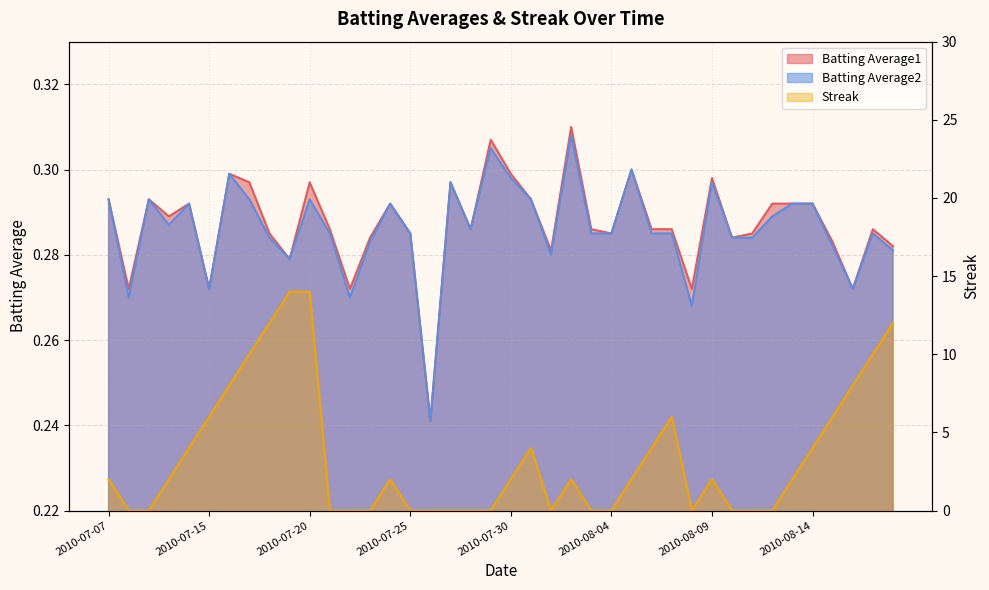

Reading left to right, list all the values displayed in this chart.

Batting Average1: 2010-07-07=0.3	2010-07-08=0.3	2010-07-09=0.3	2010-07-10=0.3	2010-07-11=0.3	2010-07-15=0.3	2010-07-16=0.3	2010-07-17=0.3	2010-07-18=0.3	2010-07-19=0.3	2010-07-20=0.3	2010-07-21=0.3	2010-07-22=0.3	2010-07-23=0.3	2010-07-24=0.3	2010-07-25=0.3	2010-07-26=0.2	2010-07-27=0.3	2010-07-28=0.3	2010-07-29=0.3	2010-07-30=0.3	2010-07-31=0.3	2010-08-01=0.3	2010-08-02=0.3	2010-08-03=0.3	2010-08-04=0.3	2010-08-05=0.3	2010-08-06=0.3	2010-08-07=0.3	2010-08-08=0.3	2010-08-09=0.3	2010-08-10=0.3	2010-08-11=0.3	2010-08-12=0.3	2010-08-13=0.3	2010-08-14=0.3	2010-08-15=0.3	2010-08-16=0.3	2010-08-17=0.3	2010-08-18=0.3
Batting Average2: 2010-07-07=0.3	2010-07-08=0.3	2010-07-09=0.3	2010-07-10=0.3	2010-07-11=0.3	2010-07-15=0.3	2010-07-16=0.3	2010-07-17=0.3	2010-07-18=0.3	2010-07-19=0.3	2010-07-20=0.3	2010-07-21=0.3	2010-07-22=0.3	2010-07-23=0.3	2010-07-24=0.3	2010-07-25=0.3	2010-07-26=0.2	2010-07-27=0.3	2010-07-28=0.3	2010-07-29=0.3	2010-07-30=0.3	2010-07-31=0.3	2010-08-01=0.3	2010-08-02=0.3	2010-08-03=0.3	2010-08-04=0.3	2010-08-05=0.3	2010-08-06=0.3	2010-08-07=0.3	2010-08-08=0.3	2010-08-09=0.3	2010-08-10=0.3	2010-08-11=0.3	2010-08-12=0.3	2010-08-13=0.3	2010-08-14=0.3	2010-08-15=0.3	2010-08-16=0.3	2010-08-17=0.3	2010-08-18=0.3
Streak: 2010-07-07=2.0	2010-07-08=0.0	2010-07-09=0.0	2010-07-10=2.0	2010-07-11=4.0	2010-07-15=6.0	2010-07-16=8.0	2010-07-17=10.0	2010-07-18=12.0	2010-07-19=14.0	2010-07-20=14.0	2010-07-21=0.0	2010-07-22=0.0	2010-07-23=0.0	2010-07-24=2.0	2010-07-25=0.0	2010-07-26=0.0	2010-07-27=0.0	2010-07-28=0.0	2010-07-29=0.0	2010-07-30=2.0	2010-07-31=4.0	2010-08-01=0.0	2010-08-02=2.0	2010-08-03=0.0	2010-08-04=0.0	2010-08-05=2.0	2010-08-06=4.0	2010-08-07=6.0	2010-08-08=0.0	2010-08-09=2.0	2010-08-10=0.0	2010-08-11=0.0	2010-08-12=0.0	2010-08-13=2.0	2010-08-14=4.0	2010-08-15=6.0	2010-08-16=8.0	2010-08-17=10.0	2010-08-18=12.0